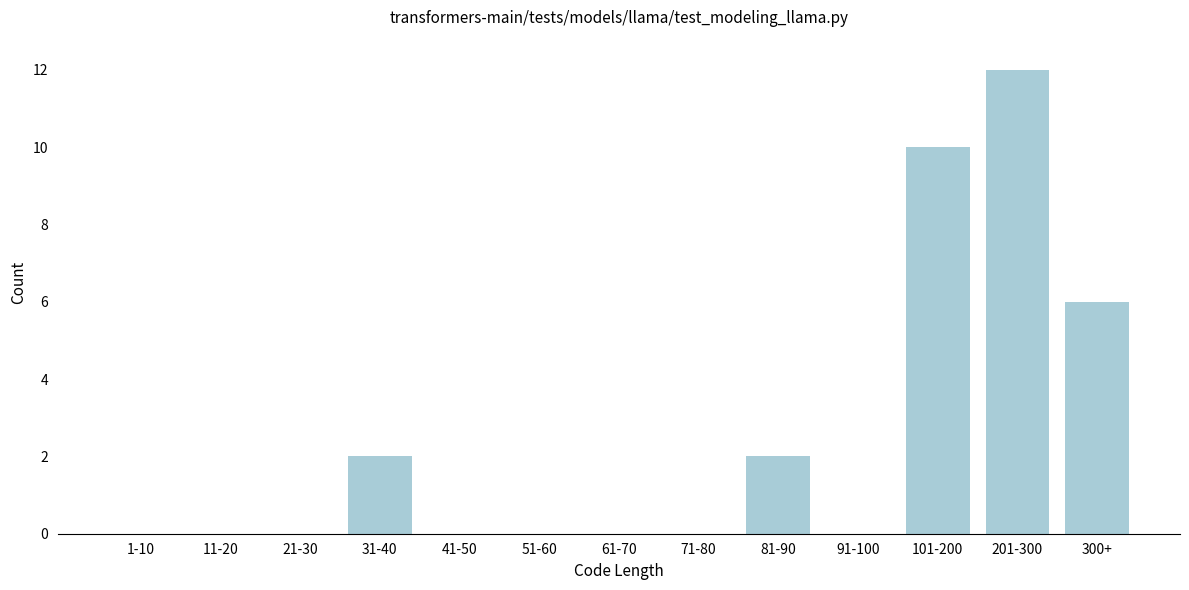

Reading left to right, extract all data points from this chart.

1-10=0	11-20=0	21-30=0	31-40=2	41-50=0	51-60=0	61-70=0	71-80=0	81-90=2	91-100=0	101-200=10	201-300=12	300+=6